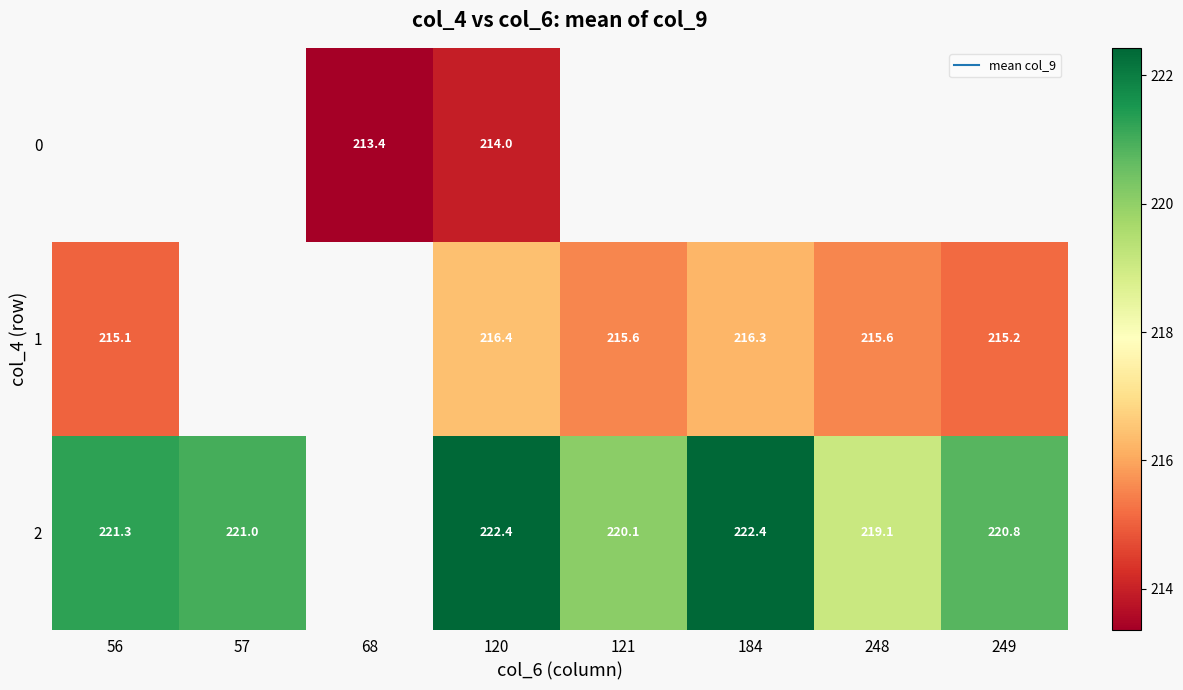

At which label does row_2 reach its peak?

120